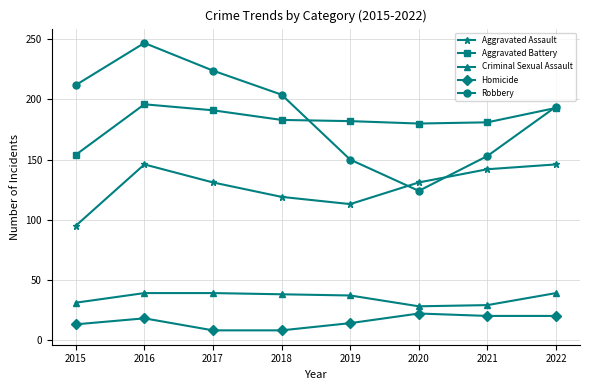

Which series has the largest range (max minus min)?

Robbery